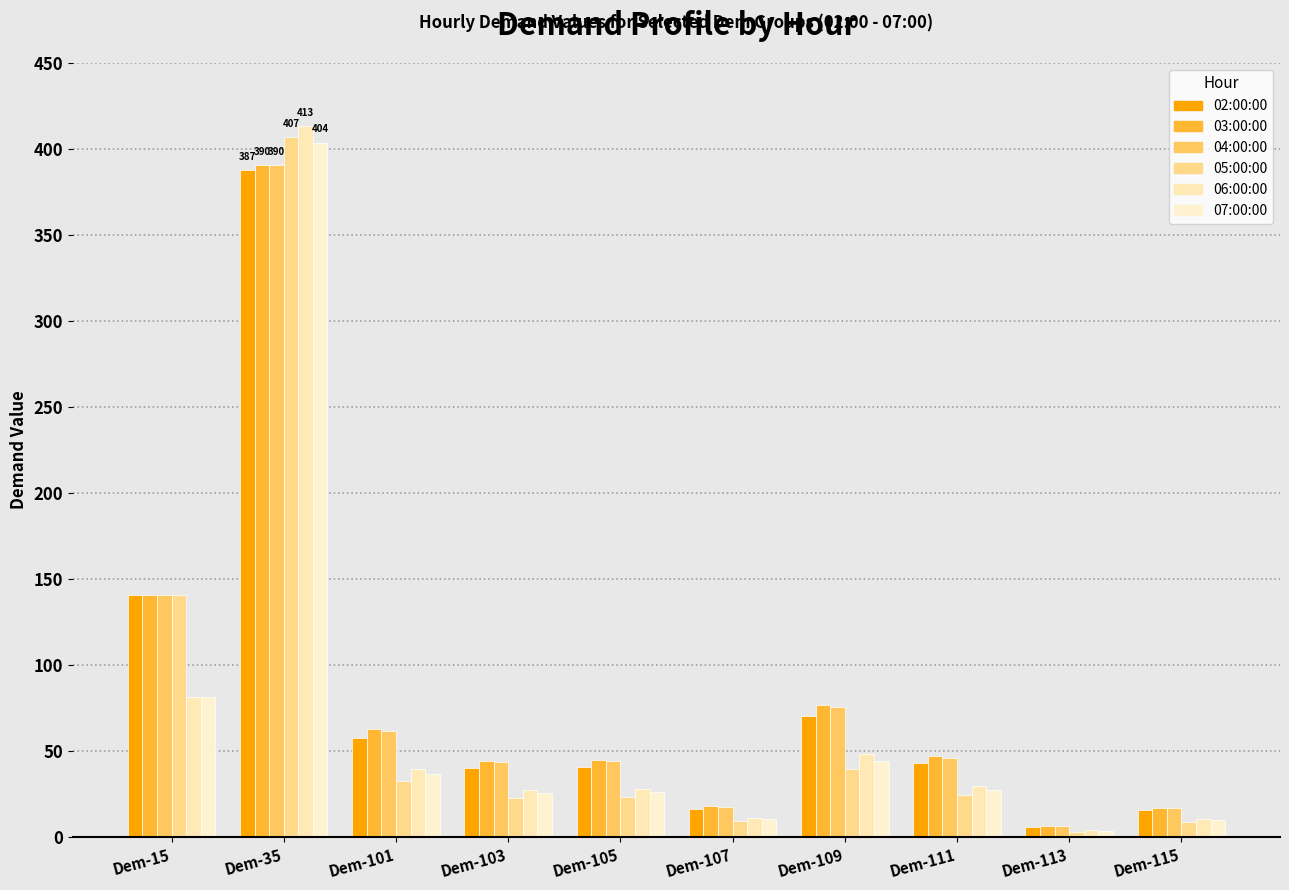

Is it true that 03:00:00 equals 264.6 at Dem-35?

False